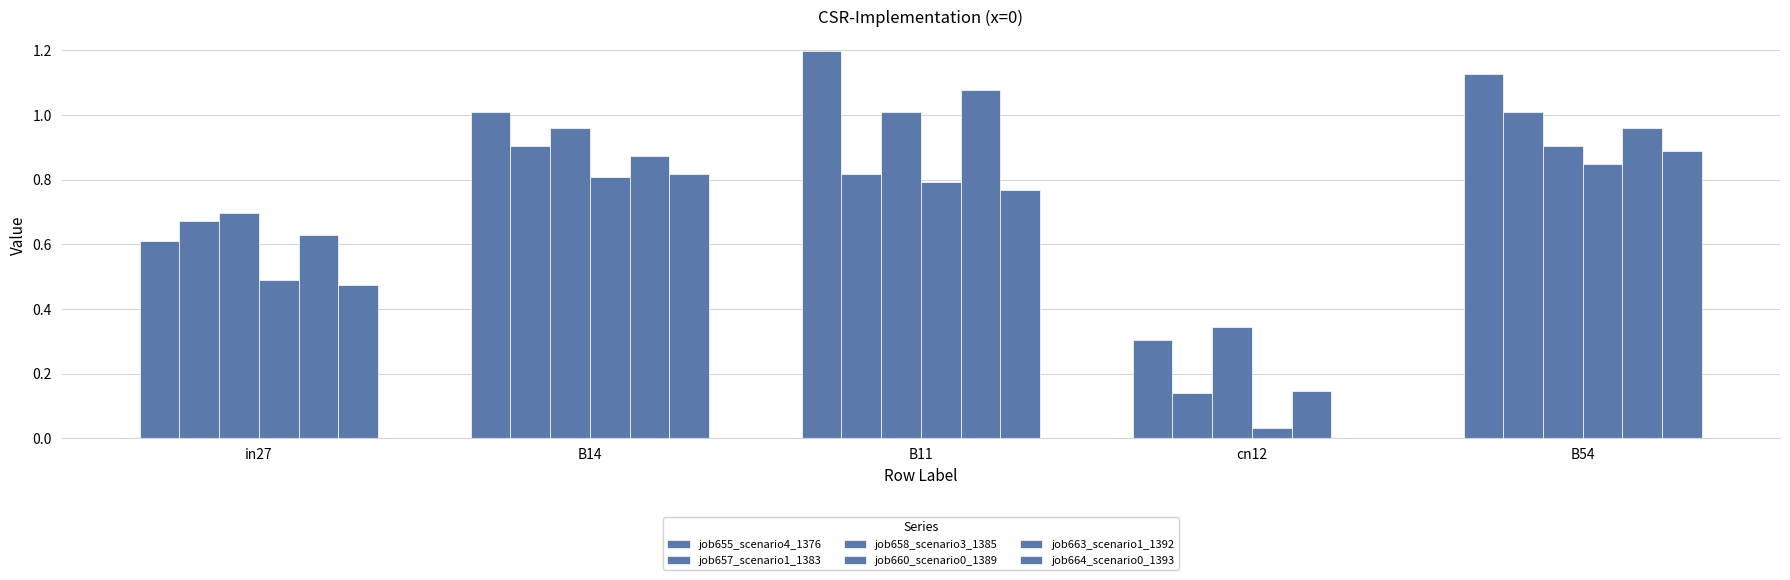

How many data points does each series have?

5